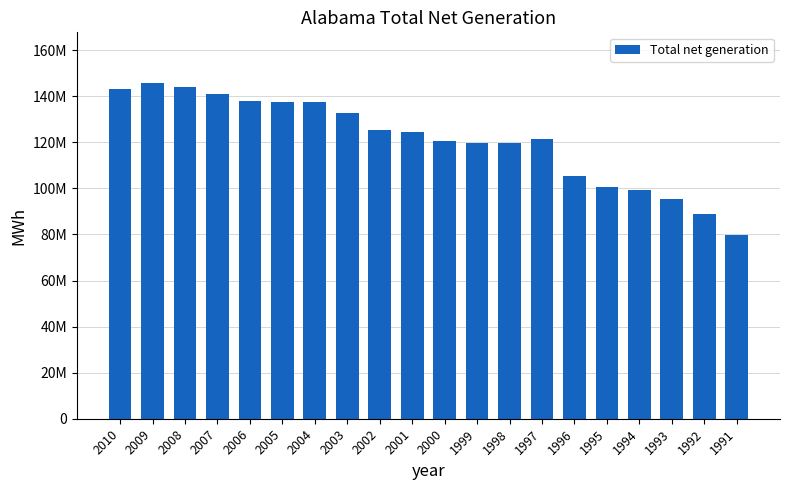

How many bars are there in total?

20